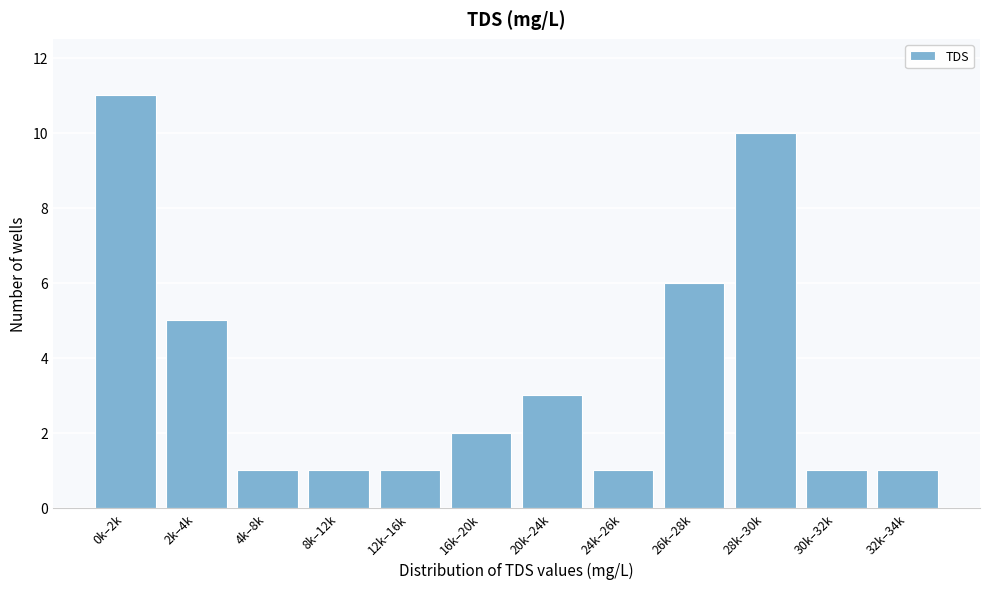

Reading left to right, what are all the values shown in this chart?

0k–2k=11	2k–4k=5	4k–8k=1	8k–12k=1	12k–16k=1	16k–20k=2	20k–24k=3	24k–26k=1	26k–28k=6	28k–30k=10	30k–32k=1	32k–34k=1